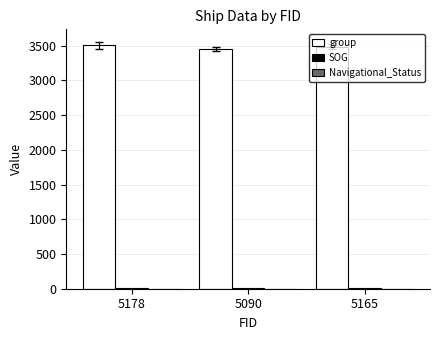

What is the greatest value displayed?

3506.0